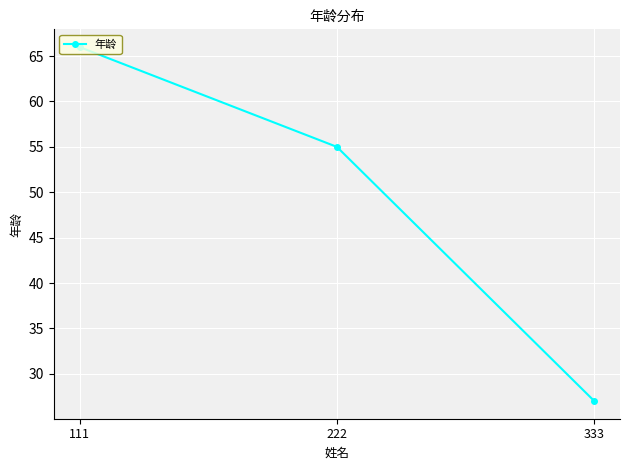

What is the sum of the values at 222 and 111?

121